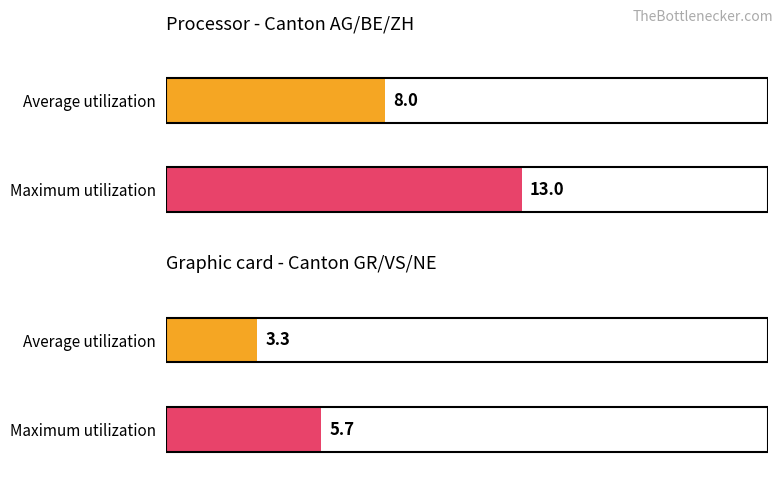

Rank the series by their average value, from highest to lowest.

Maximum utilization, Average utilization